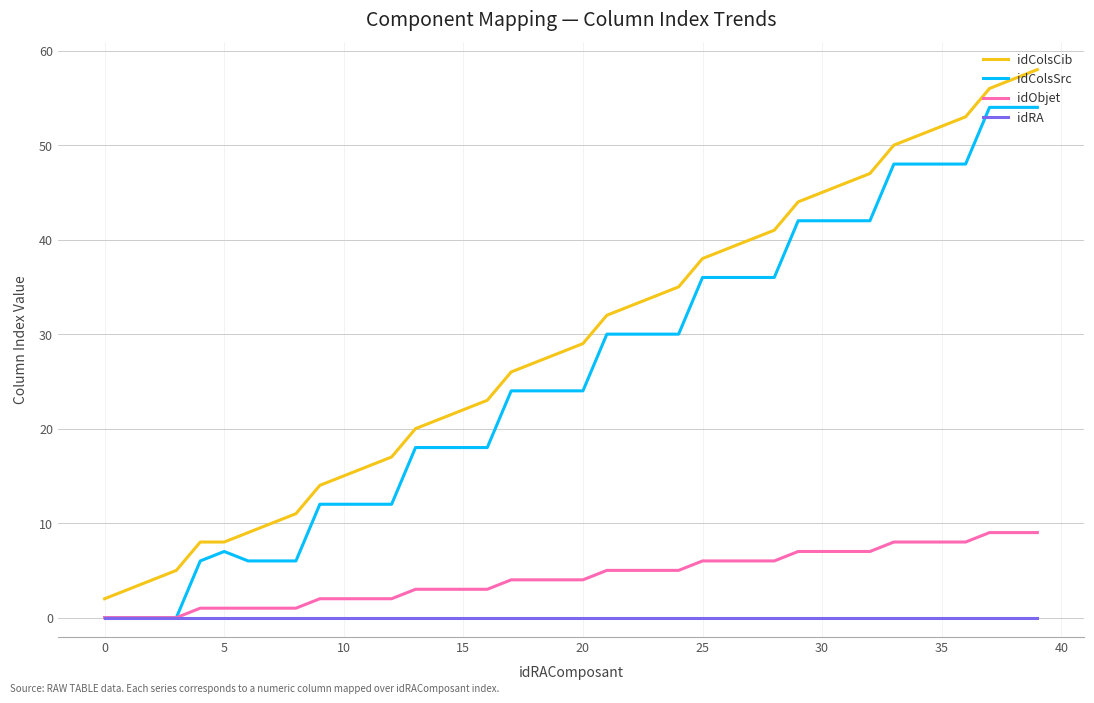

Which series has the largest range (max minus min)?

idColsCib